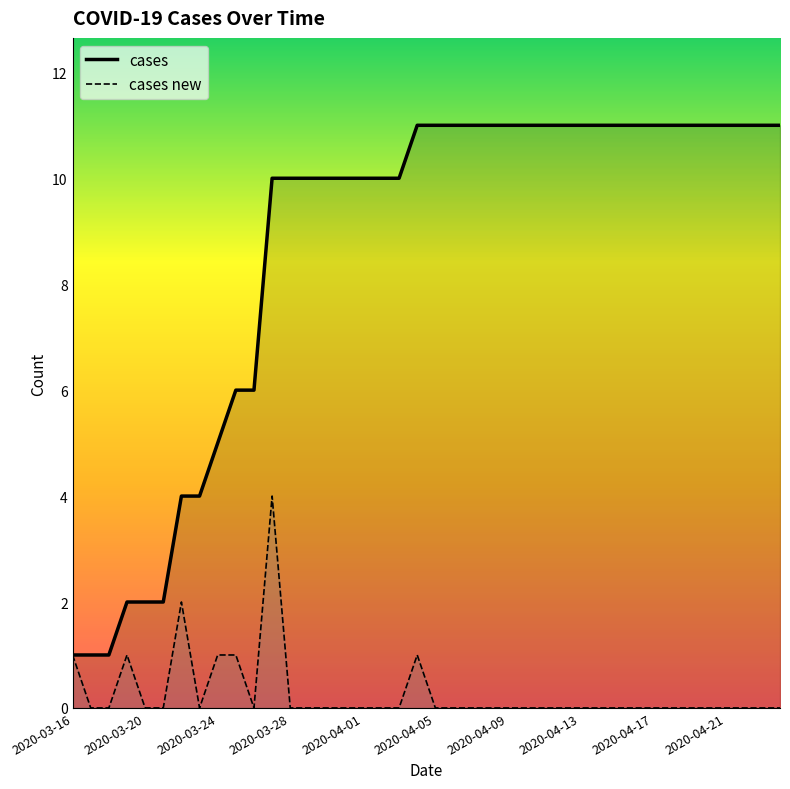

At which category is the sum across all series the highest?

2020-03-27